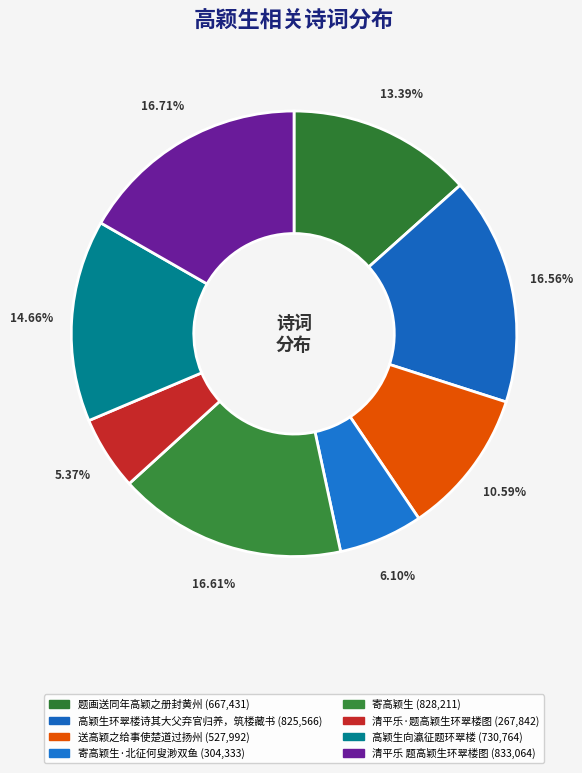

Count the number of slices in the pie.

8